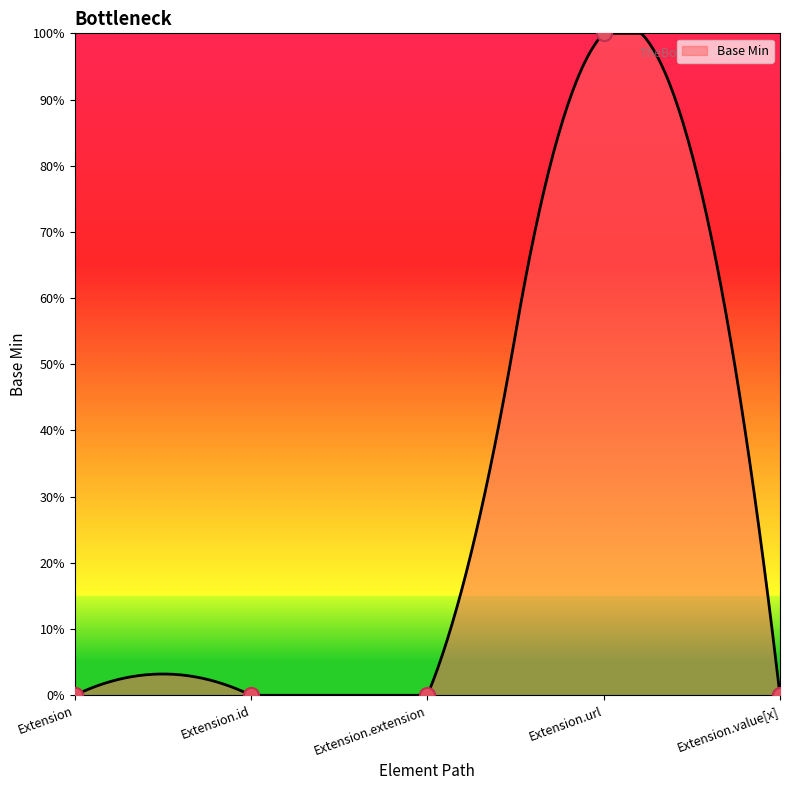

Which has a higher value, Extension or Extension.id?

Extension